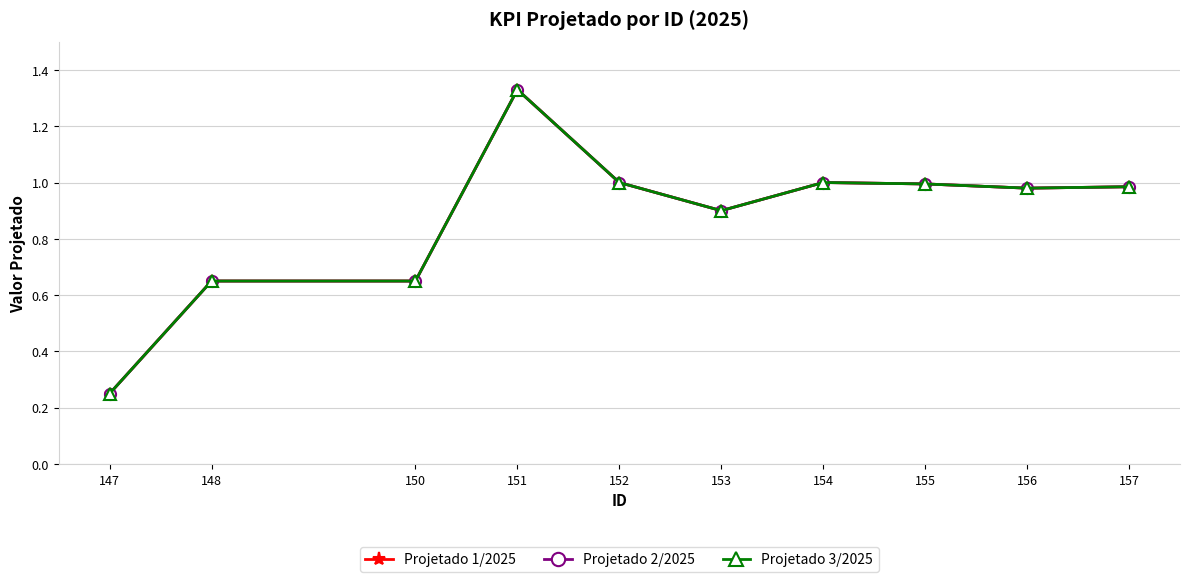

Is this an area chart (filled region under the line)?

No